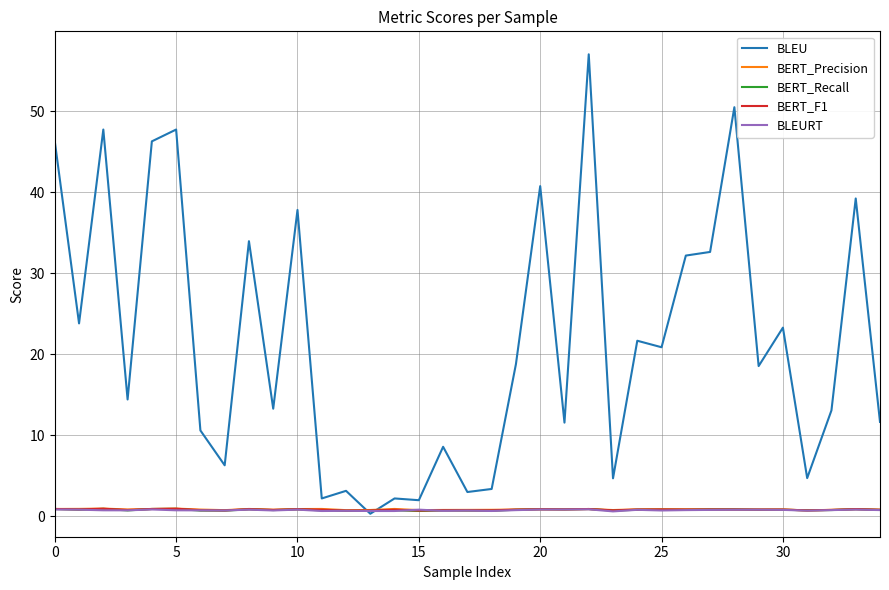

Which series has the largest total across all categories?

BLEU